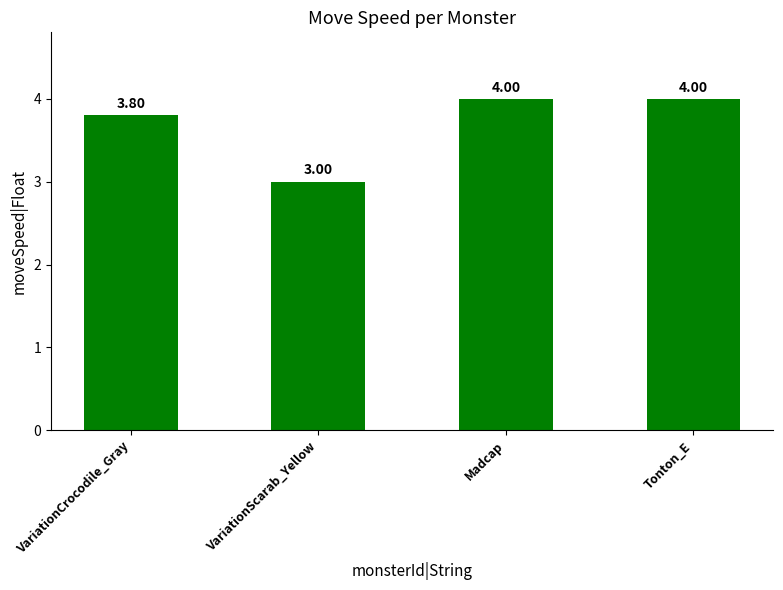

What is the change in value from VariationScarab_Yellow to Tonton_E?

+1.0